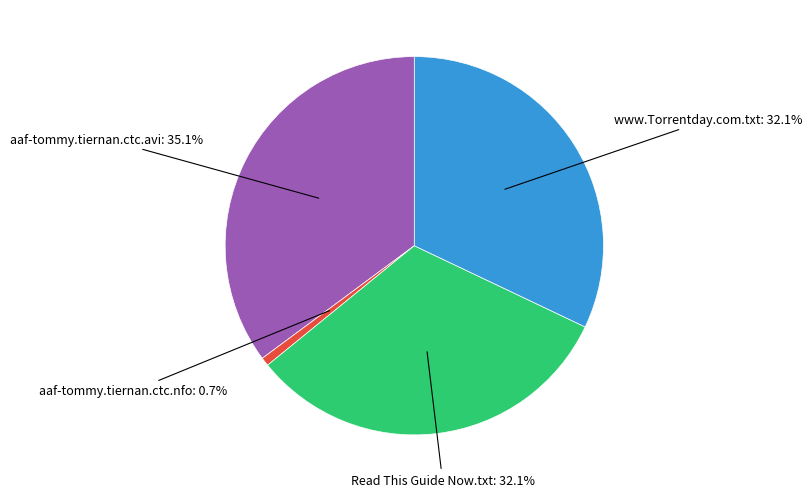

How much of the chart is everything except aaf-tommy.tiernan.ctc.avi?

64.9%